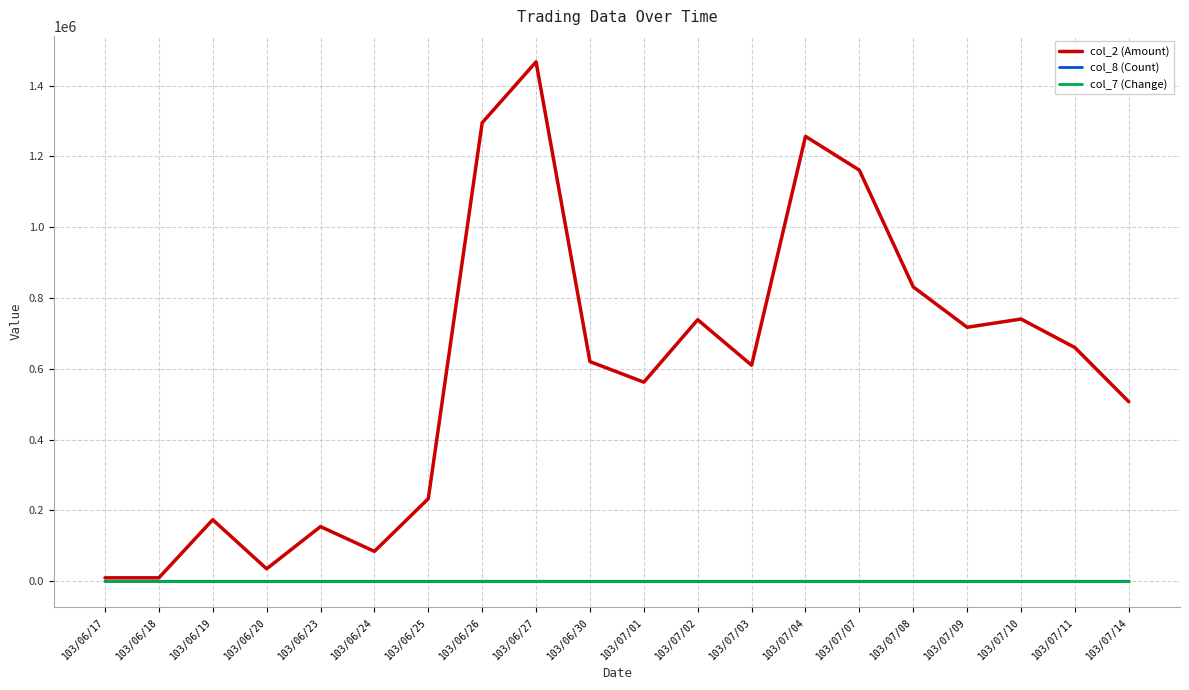

At which category is the sum across all series the highest?

103/06/27